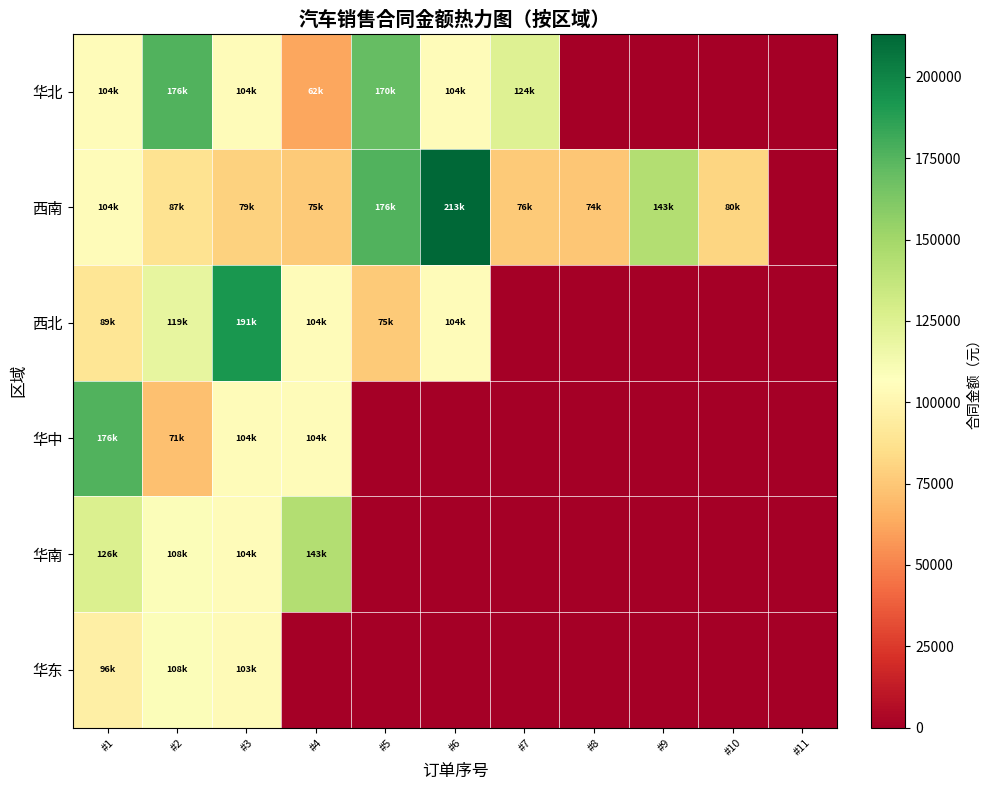

Which label corresponds to the smallest value in the chart?

#8